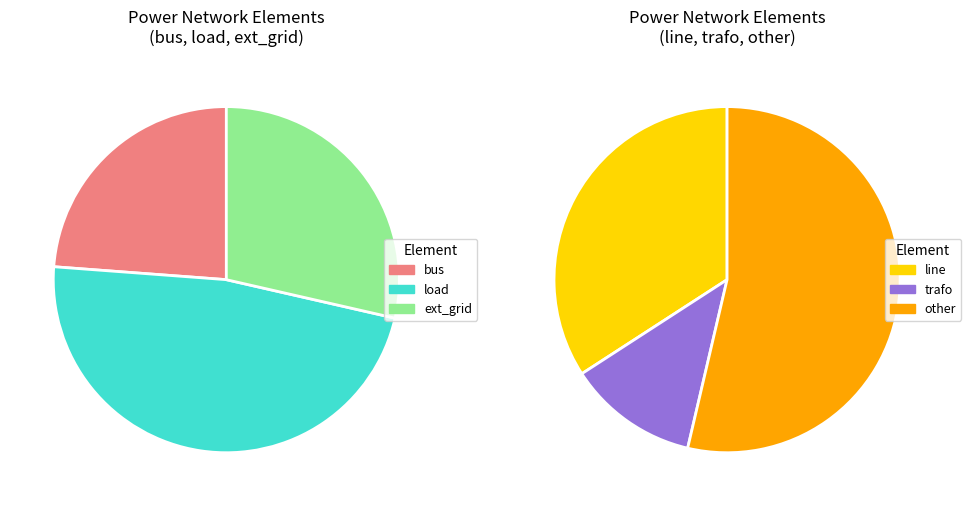

The trafo slice represents 1% of the pie. True or false?

False